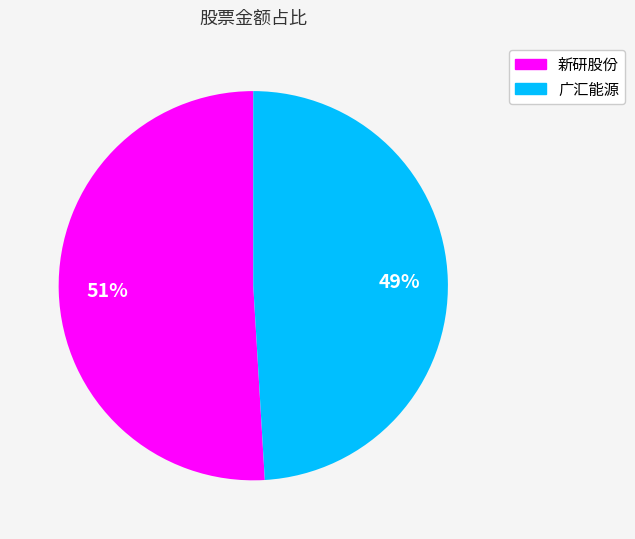

What is the ratio of the value at 广汇能源 to the value at 新研股份?

1.0